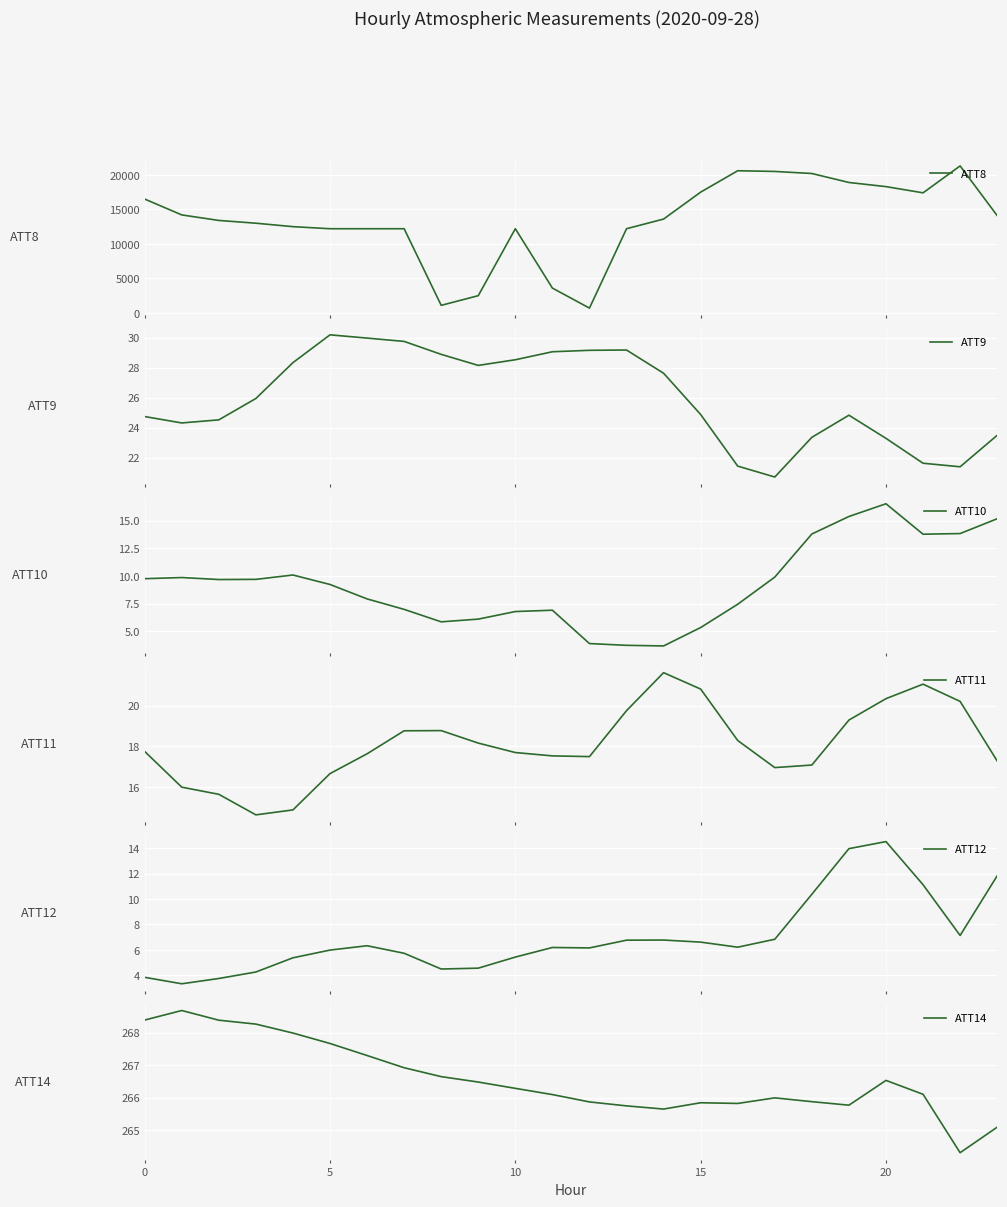

True or false: ATT8 has more than 2 interior local peaks.

True